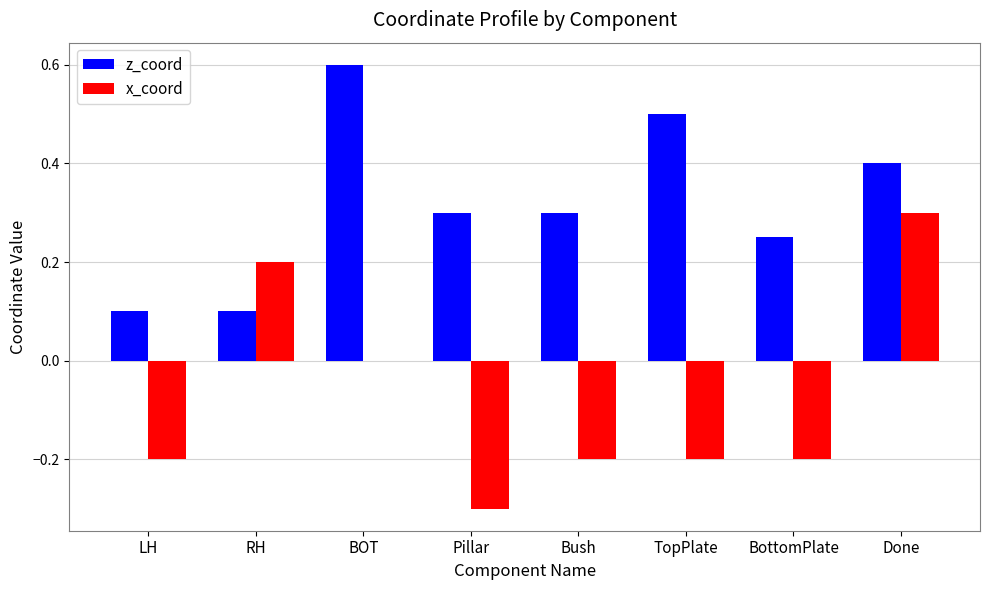

Count the number of data series in this chart.

2